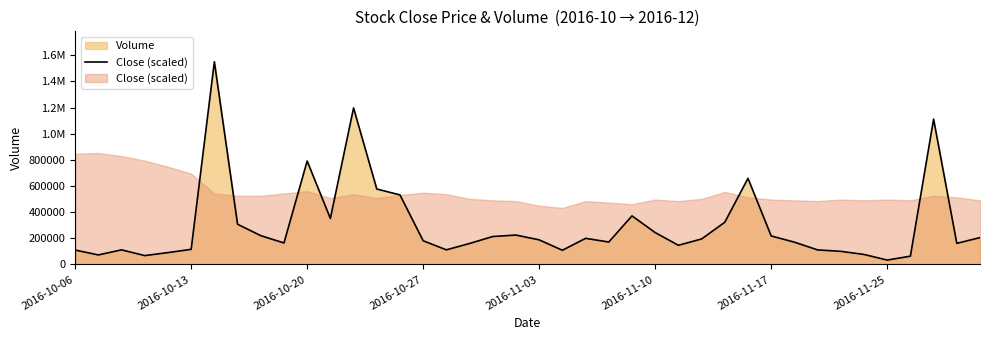

The value at 2016-10-20 is 195342. True or false?

False